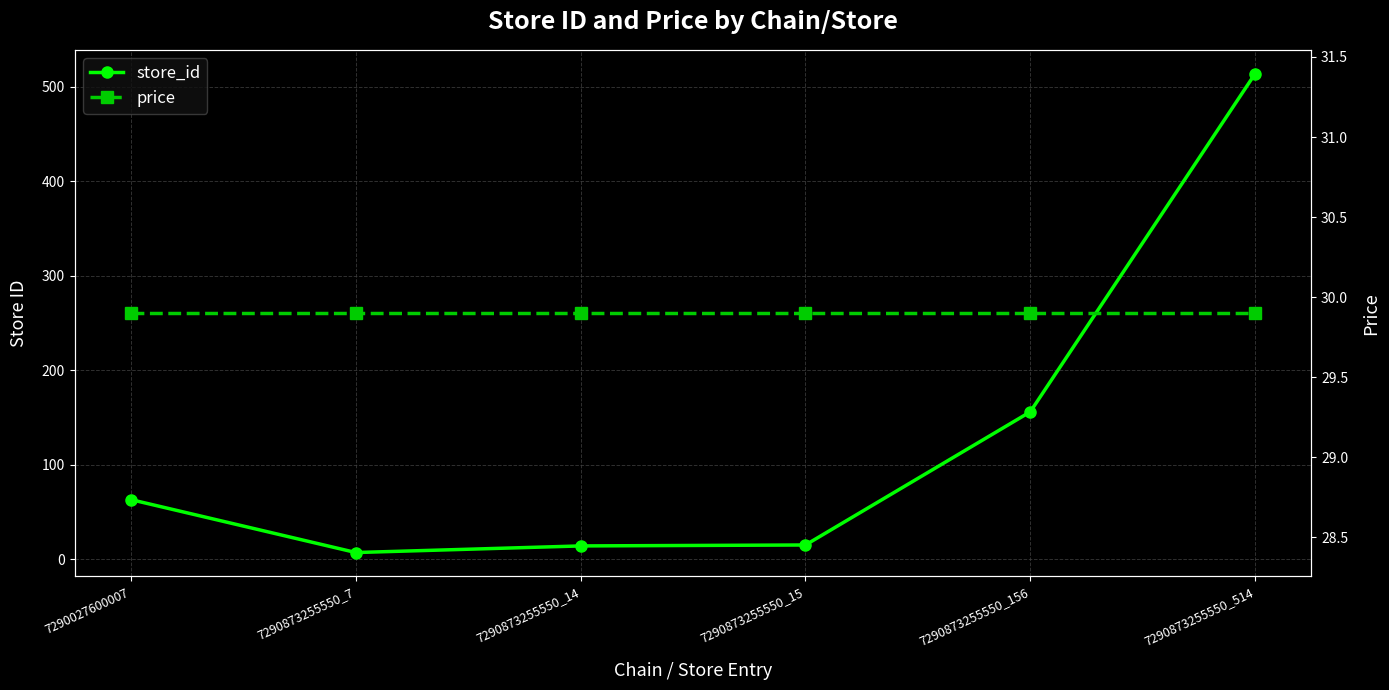

What is the highest value of the price series?

29.9